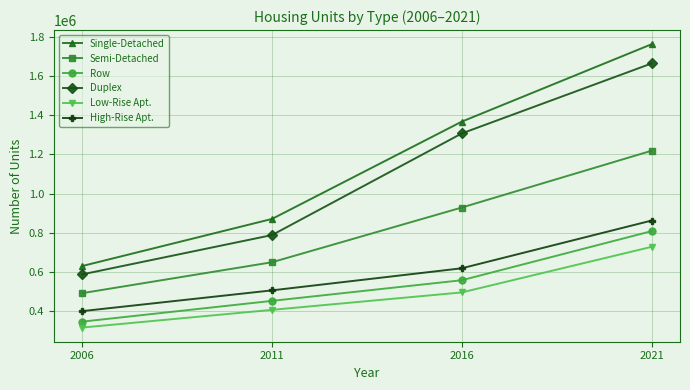

True or false: Low-Rise Apt. has more than 1 interior local peaks.

False